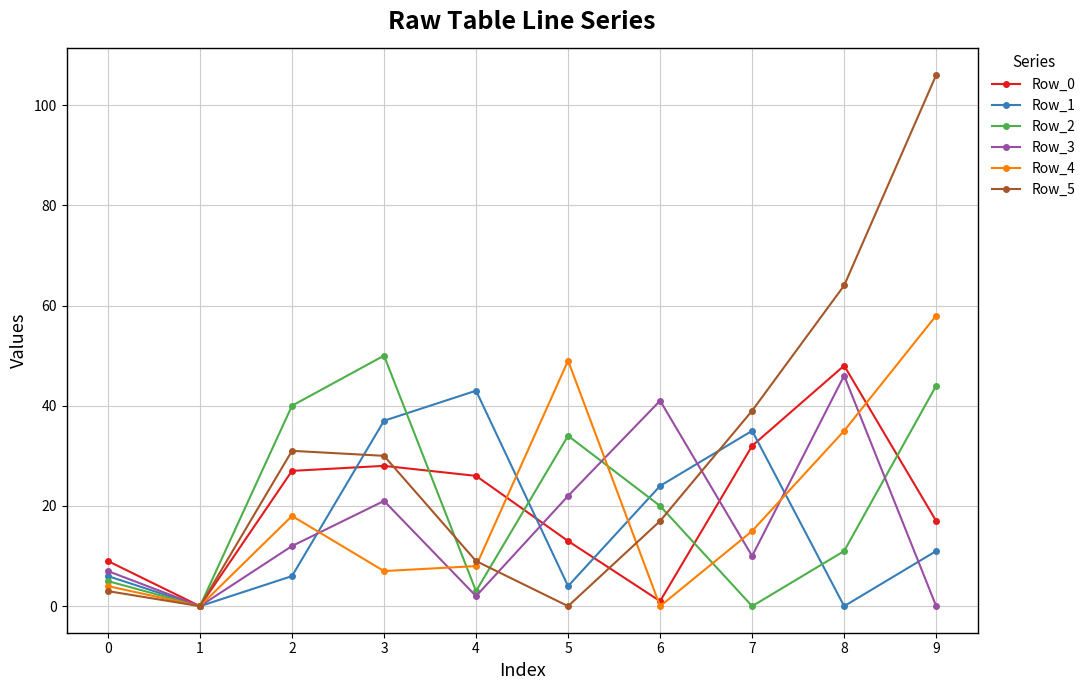

What is the value of the Row_5 point at the 5th from the left?

9